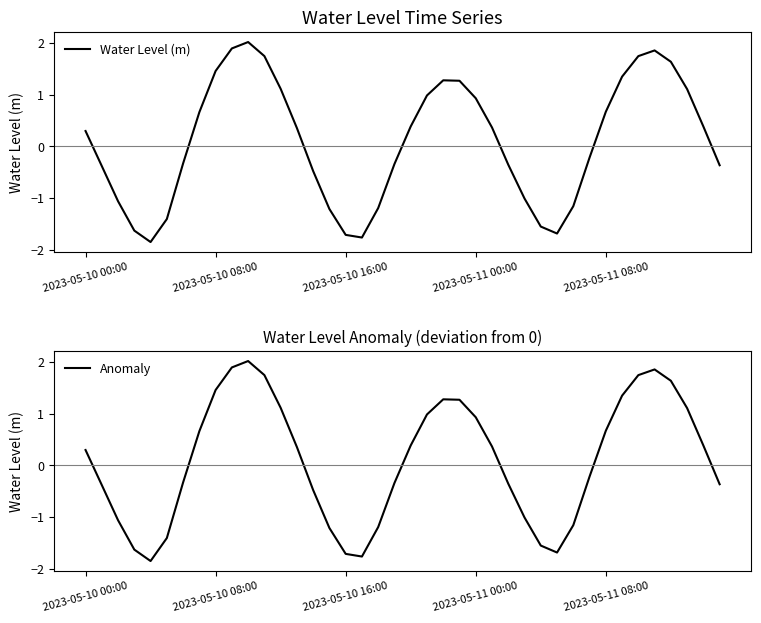

Where is Anomaly nearest to the value 0?

31